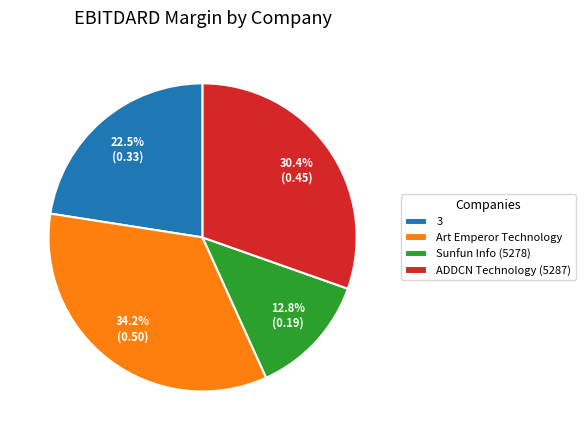

Combined, do Sunfun Info (5278) and ADDCN Technology (5287) account for over 50%?

No